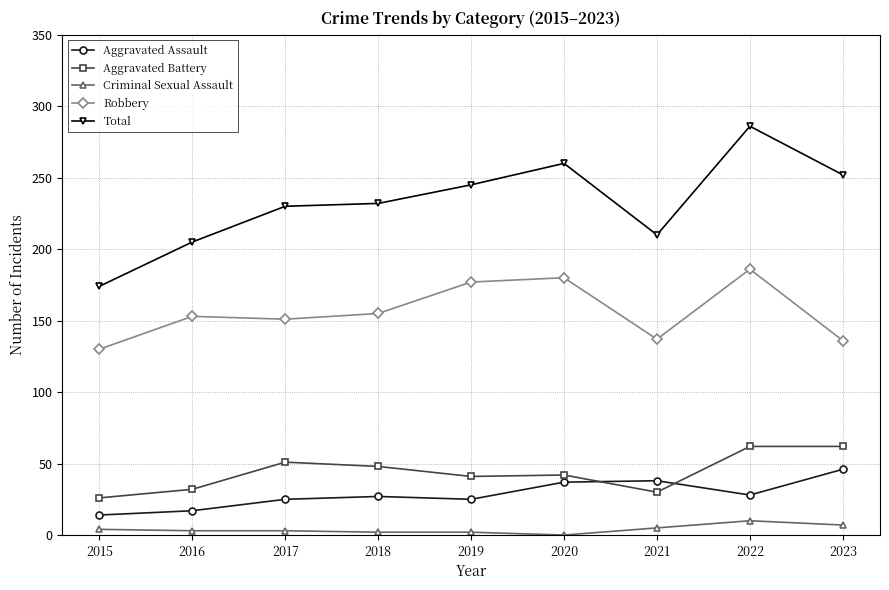

At 2016, list the series in order from largest to smallest.

Total, Robbery, Aggravated Battery, Aggravated Assault, Criminal Sexual Assault